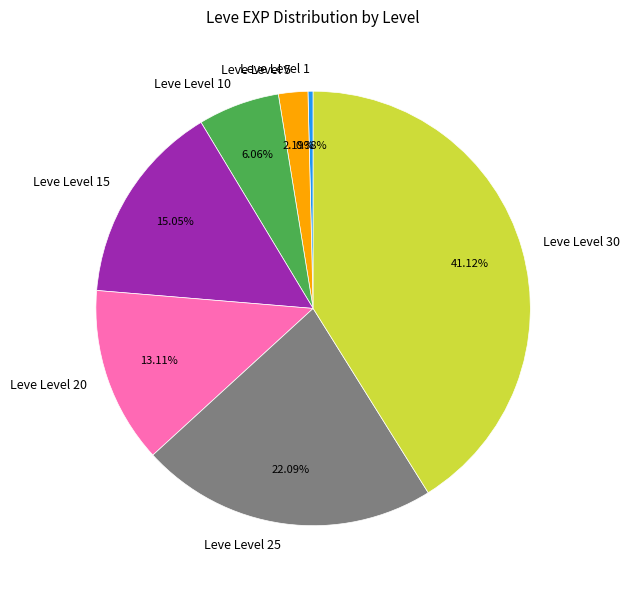

How many segments does this pie chart have?

7